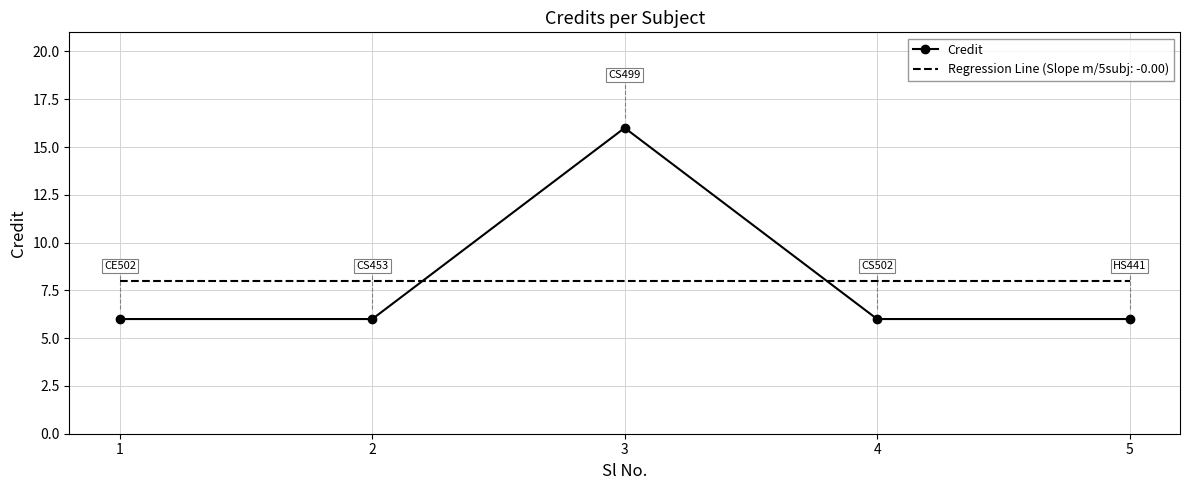

Rank the series by their maximum value, from highest to lowest.

Credit, Regression Line (Slope m/5subj: -0.00)